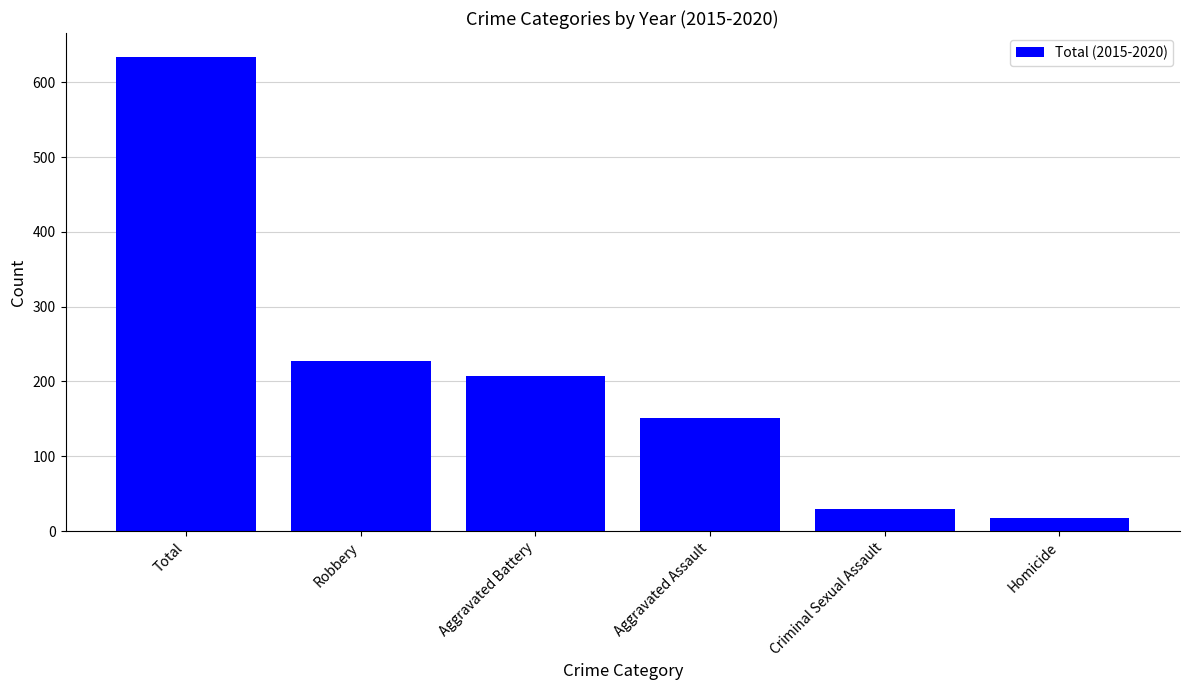

List the labels in order of value, largest first.

Total, Robbery, Aggravated Battery, Aggravated Assault, Criminal Sexual Assault, Homicide